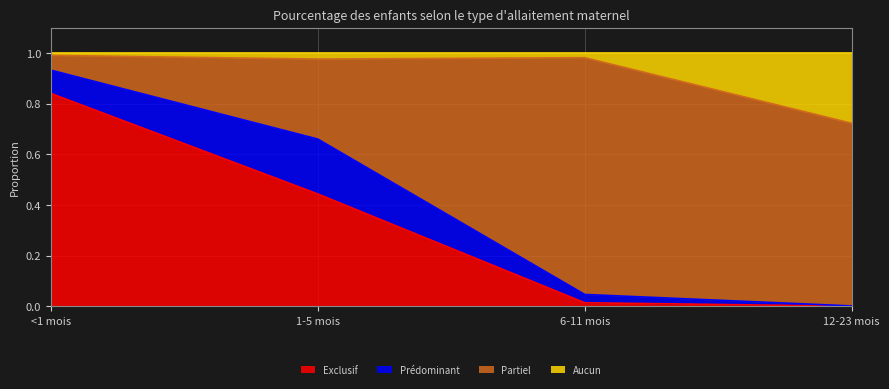

Which series changed the most between <1 mois and 12-23 mois?

Exclusif